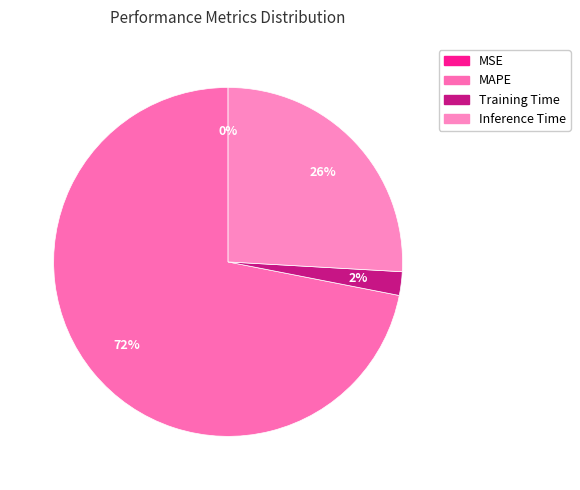

To the nearest percent, what percentage of the pie is MAPE?

72%